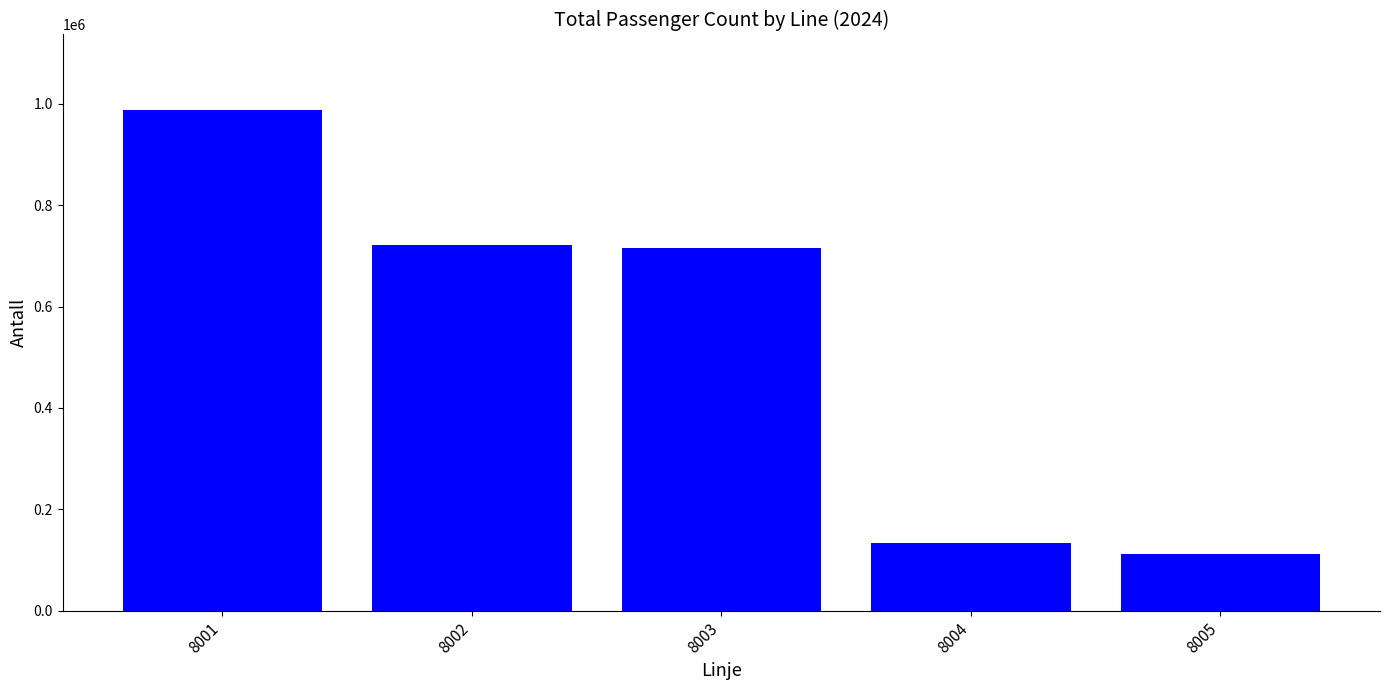

Reading left to right, what are all the values shown in this chart?

988571	721888	715311	133343	112226